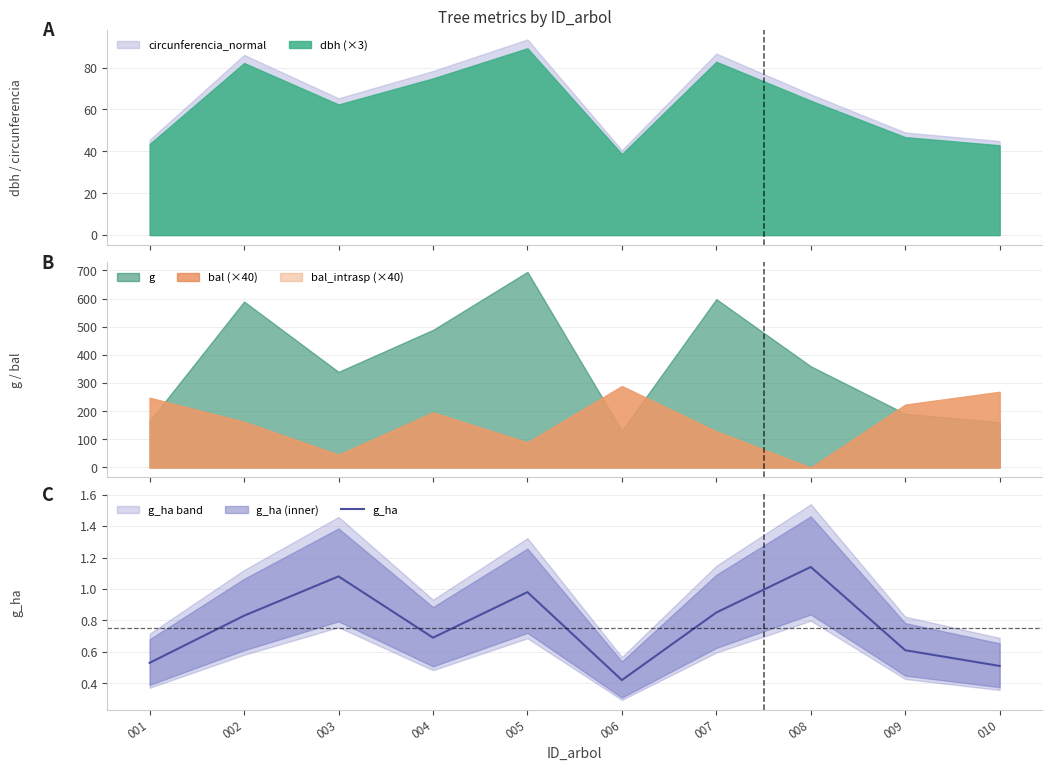

What is the difference between the values at 008 and 010?

0.6